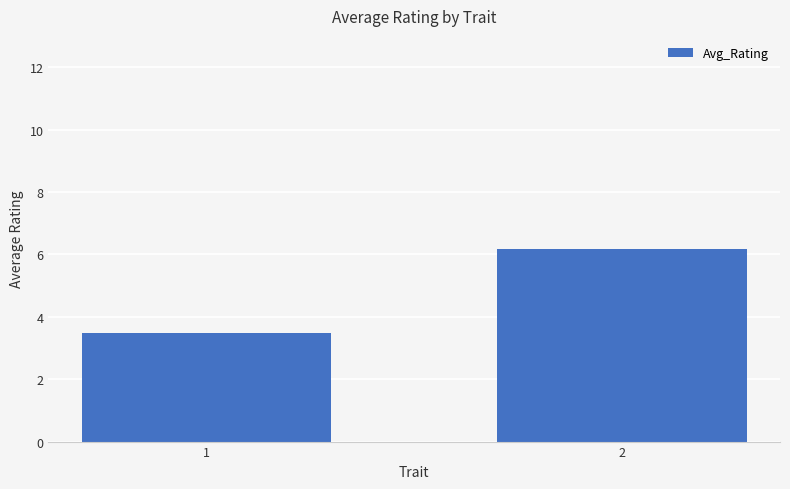

Reading left to right, list all the values displayed in this chart.

1=3.5	2=6.2